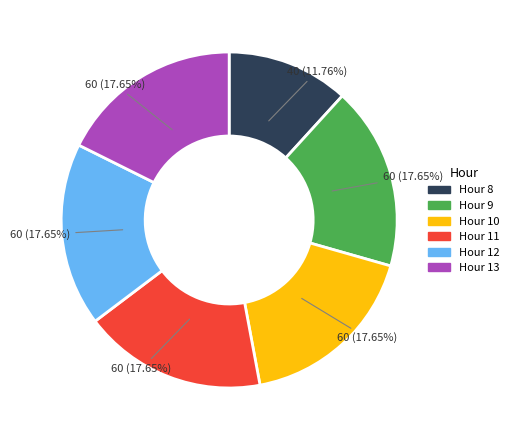

Is there any slice that represents more than half of the pie?

No